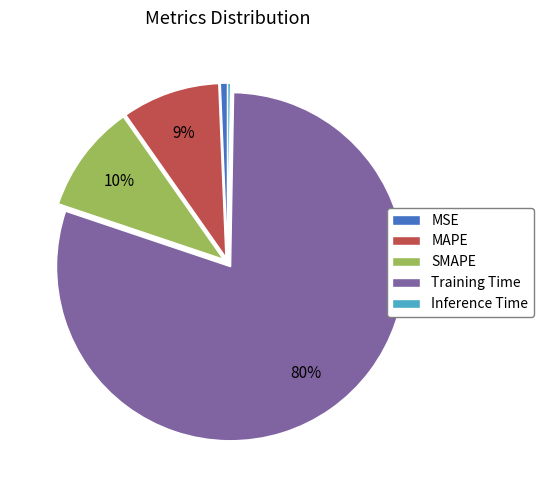

True or false: SMAPE accounts for 4% of the total.

False